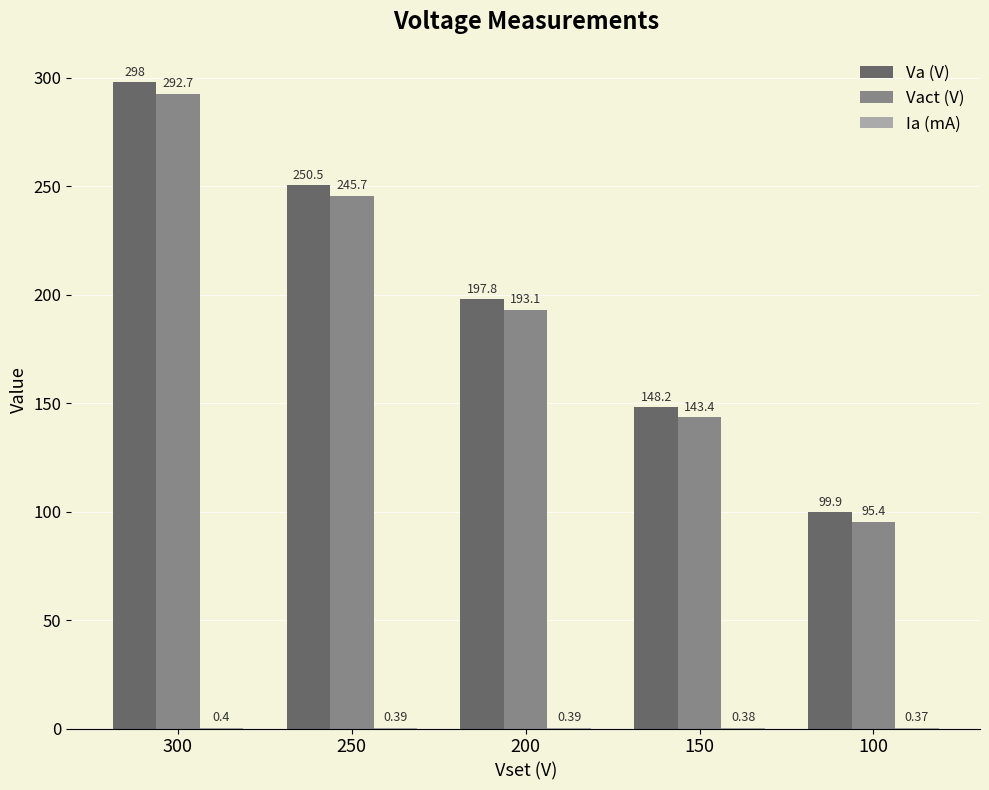

Which series has the largest total across all categories?

Va (V)